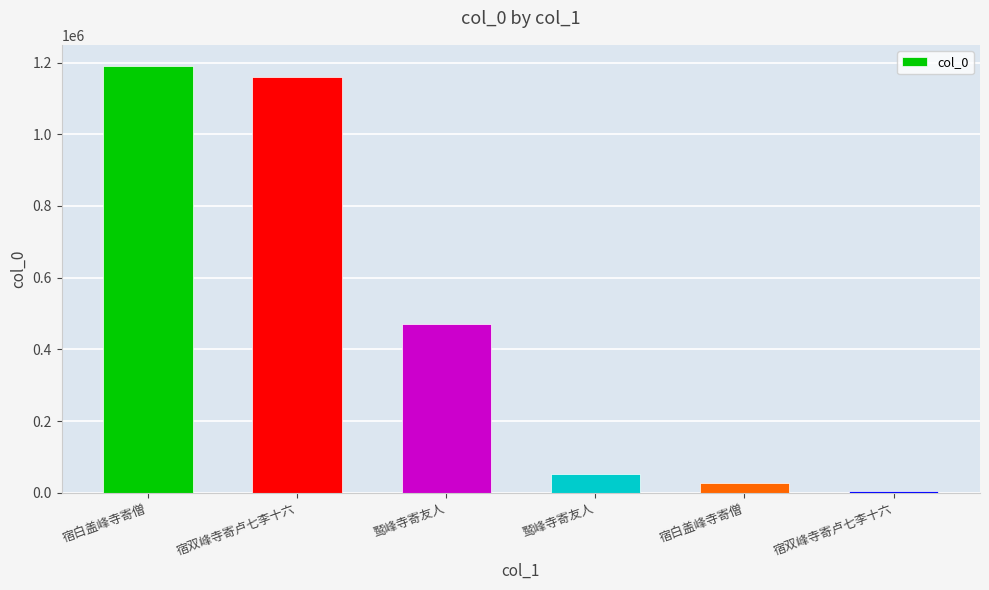

What is the change in value from 宿白盖峰寺寄僧 to 宿白盖峰寺寄僧?

-1163318